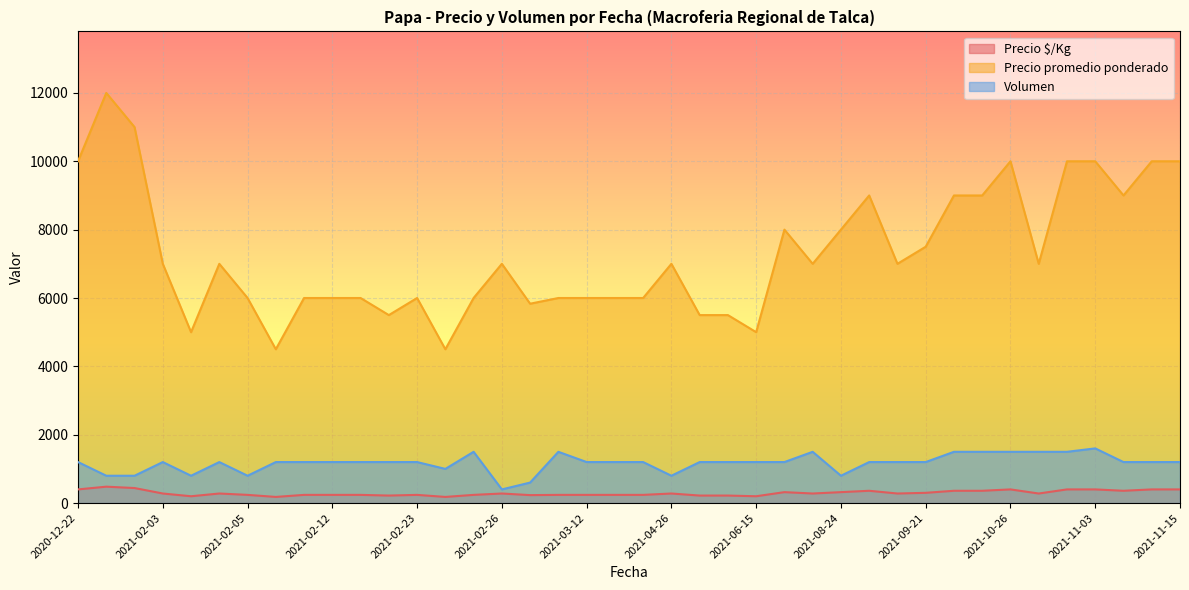

What is the difference between the second highest and second lowest values in the Precio promedio ponderado series?

6500